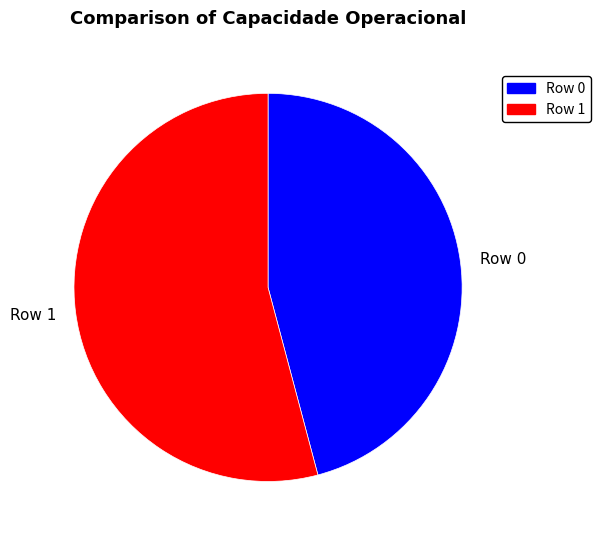

Rank the categories by value from highest to lowest.

Row 1, Row 0